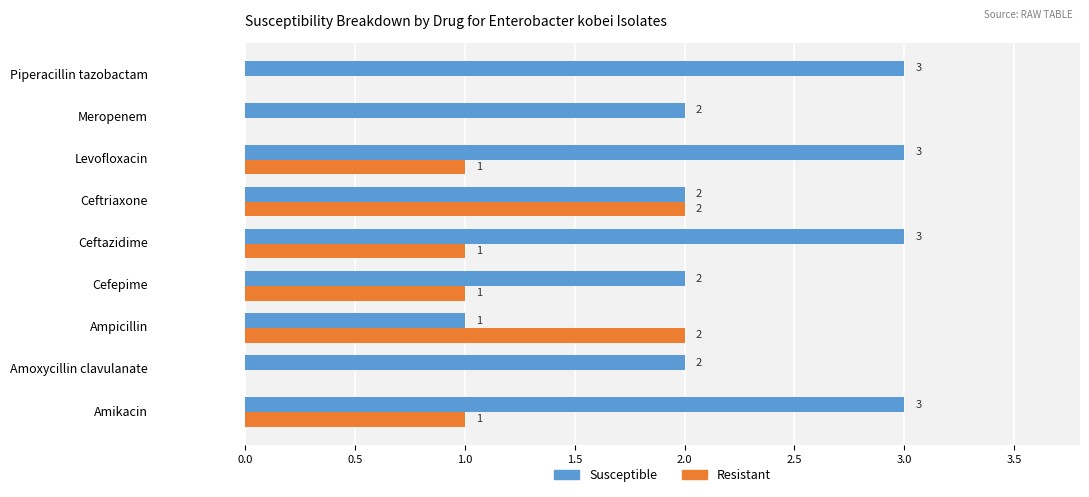

The value of Resistant at Ceftriaxone is 3. True or false?

False